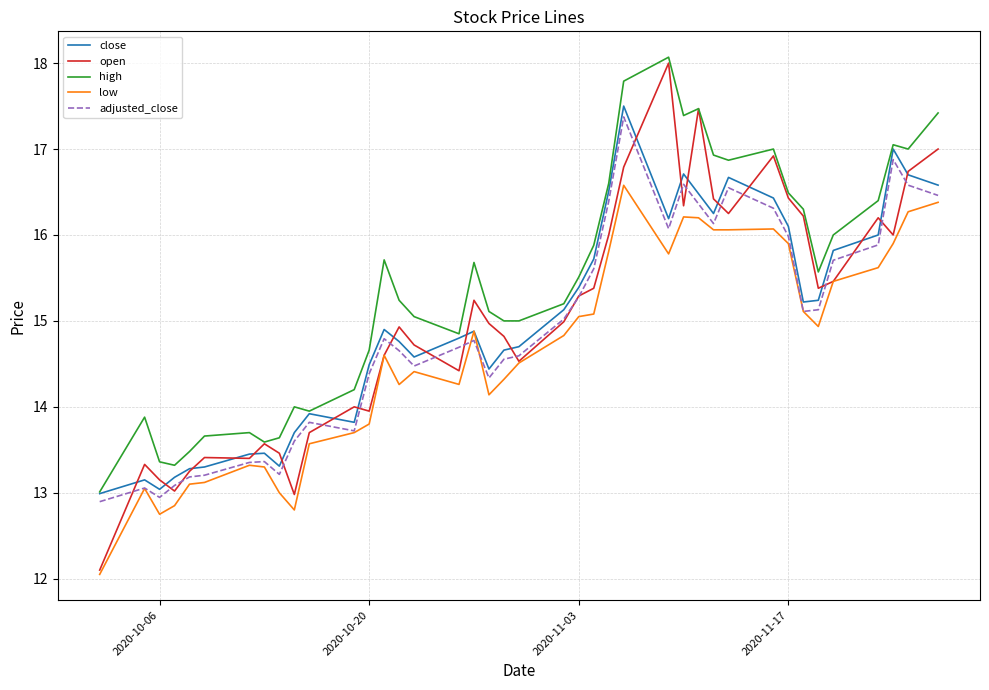

Which series has the widest spread of values?

open